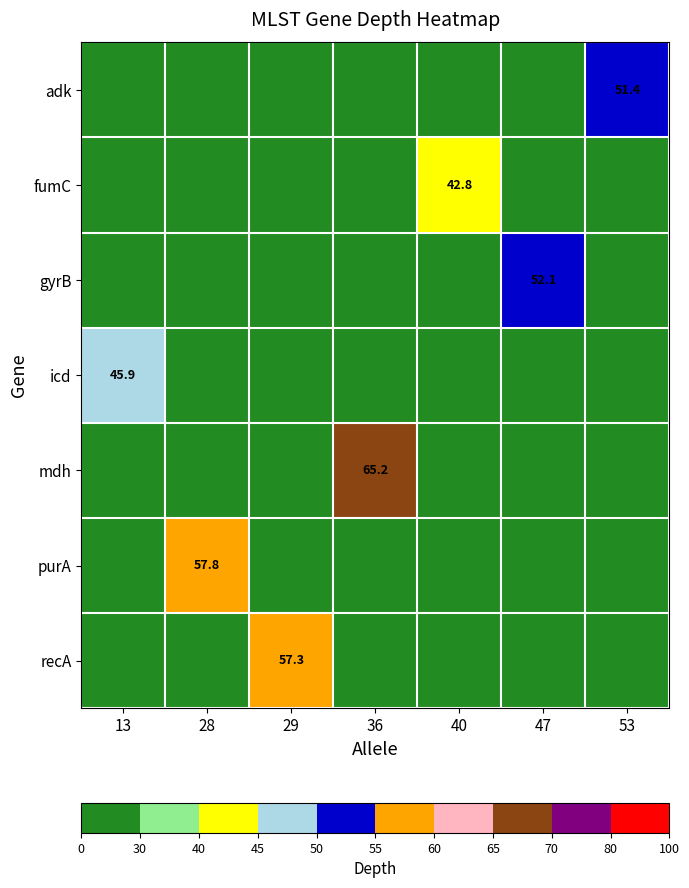

Is it true that mdh equals 112.4 at 36?

False